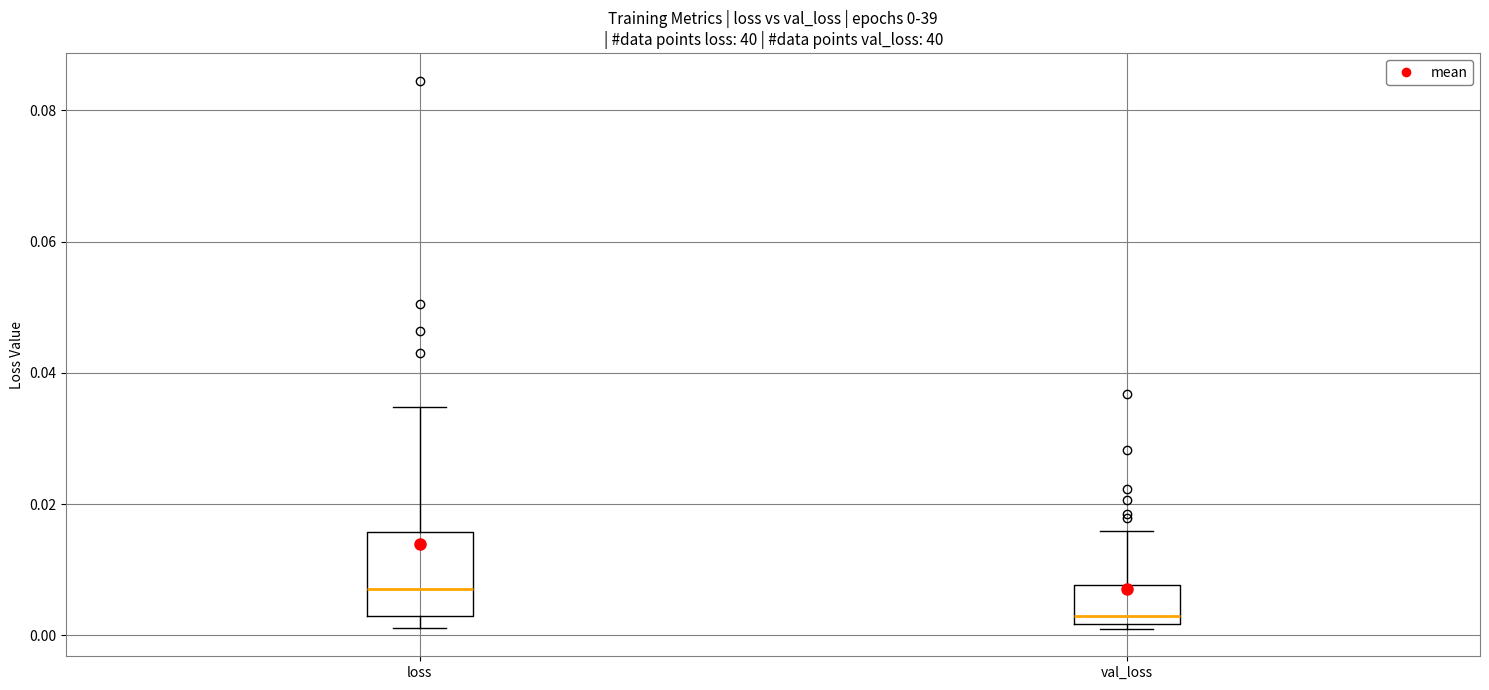

Which box is the tallest, from its lower edge to its upper edge?

loss